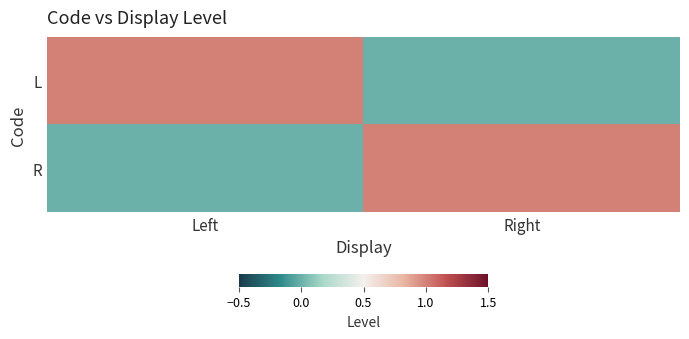

What is the greatest value displayed?

1